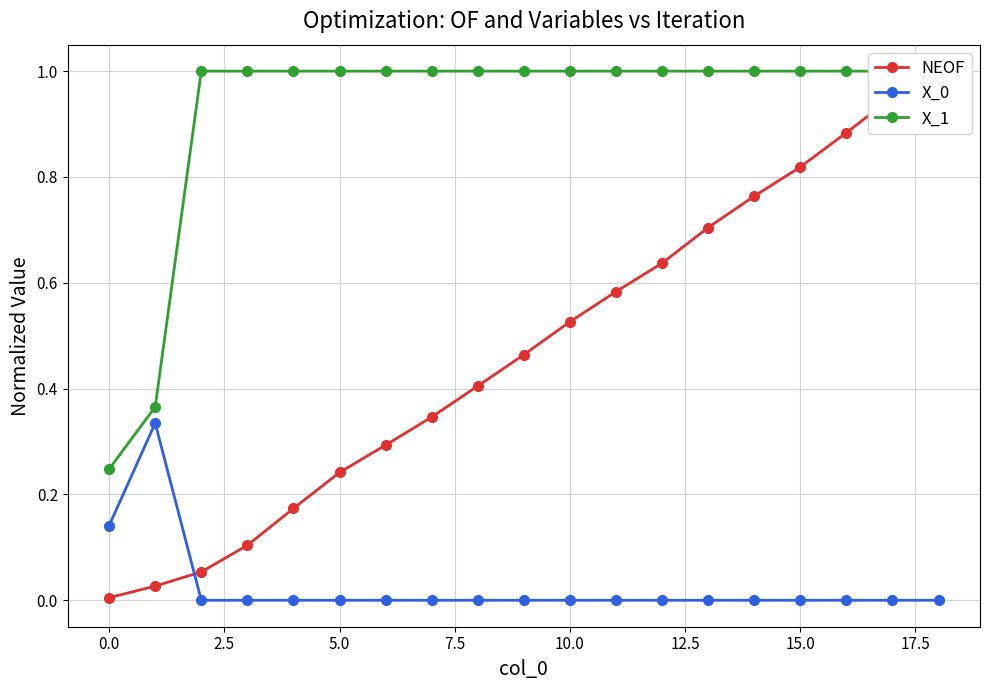

How many lines are shown in the chart?

3